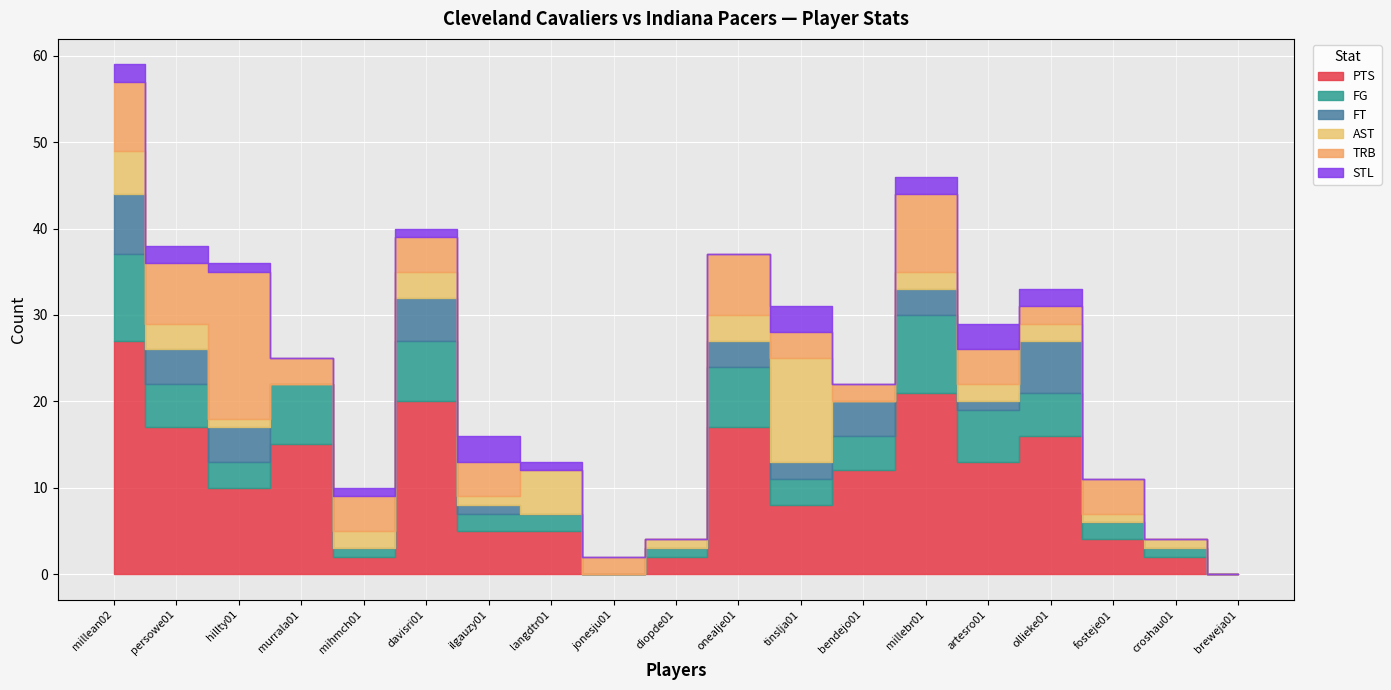

What is the value of the PTS point at the 14th from the left?

21